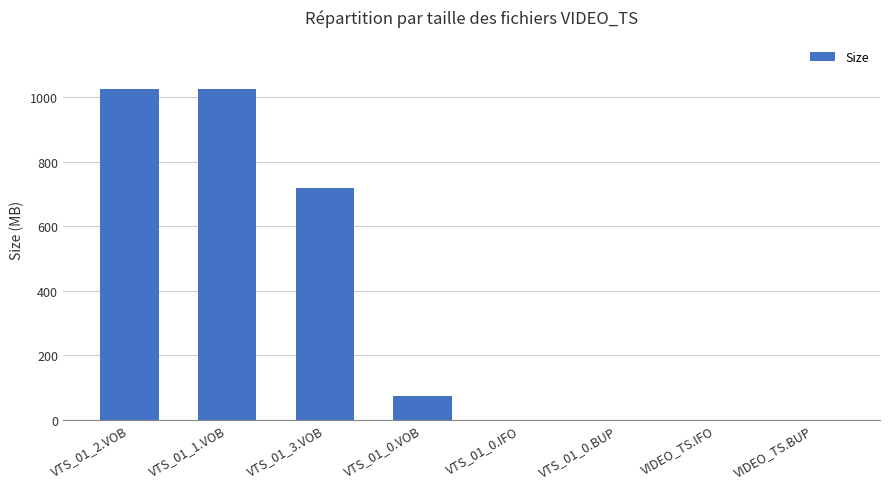

The chart shows a value of 0.0 at VIDEO_TS.BUP. True or false?

True